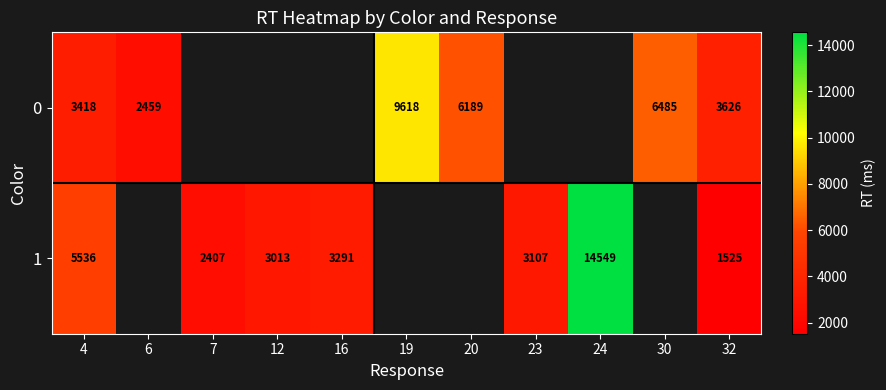

Rank the series at 32 from lowest to highest value.

1, 0